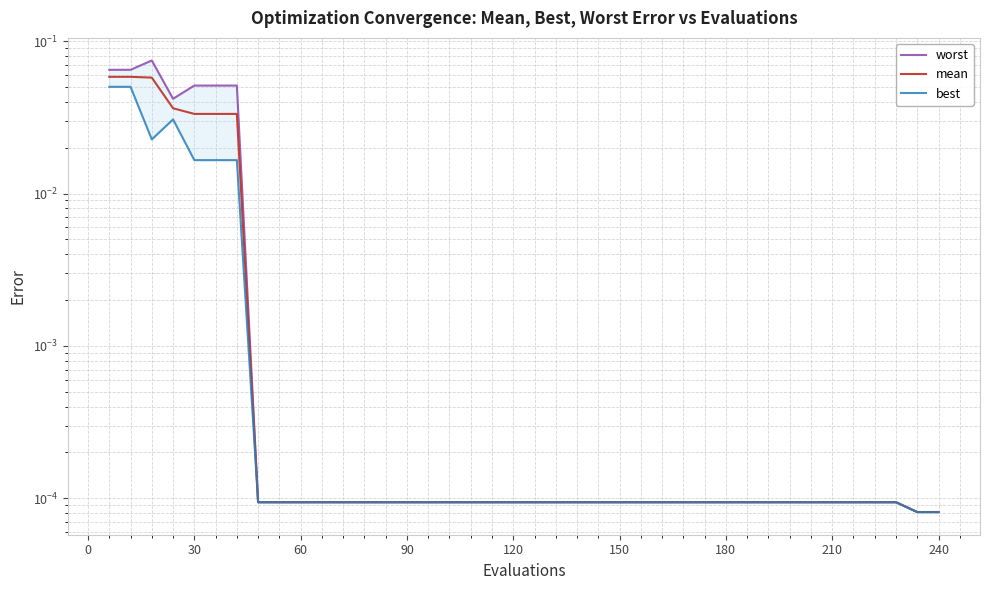

List the series in order of their peak value, highest first.

worst, mean, best